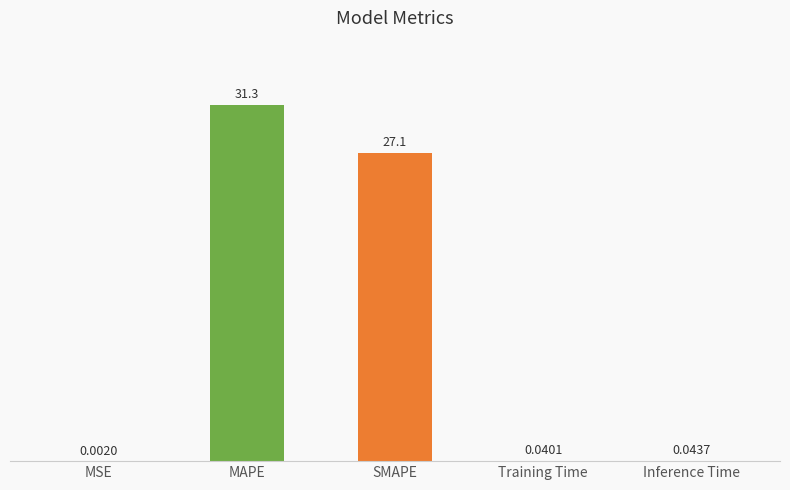

Are the bars horizontal?

No